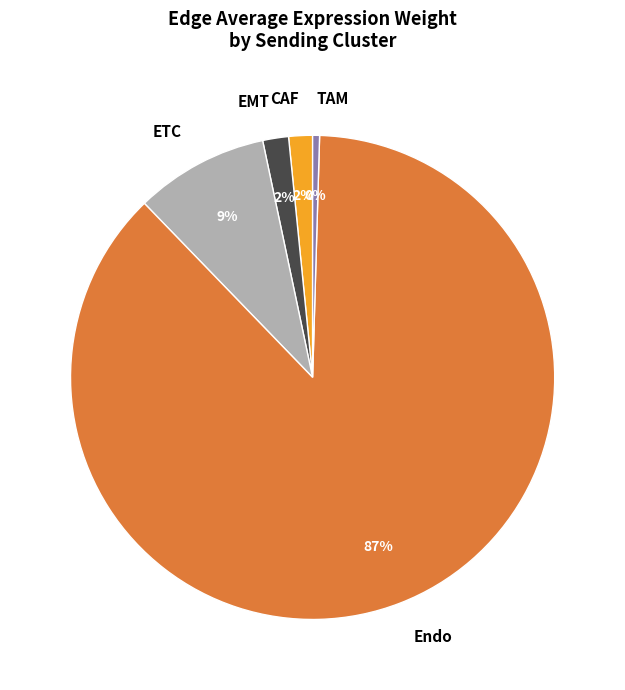

Which slice is the largest?

Endo